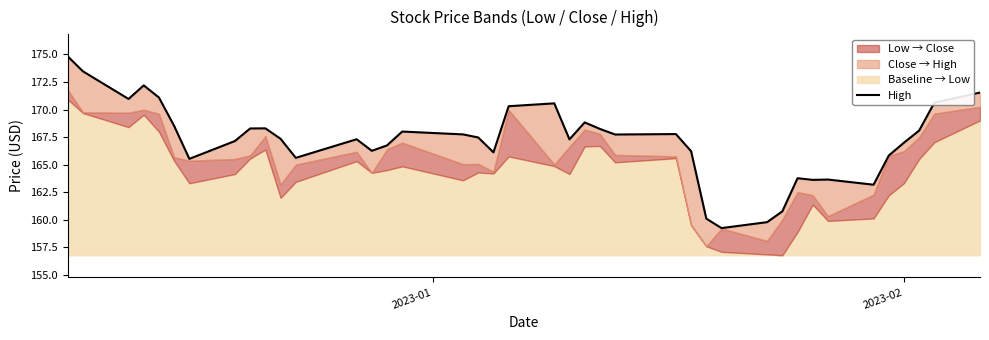

Does the chart display data point markers on the line(s)?

No